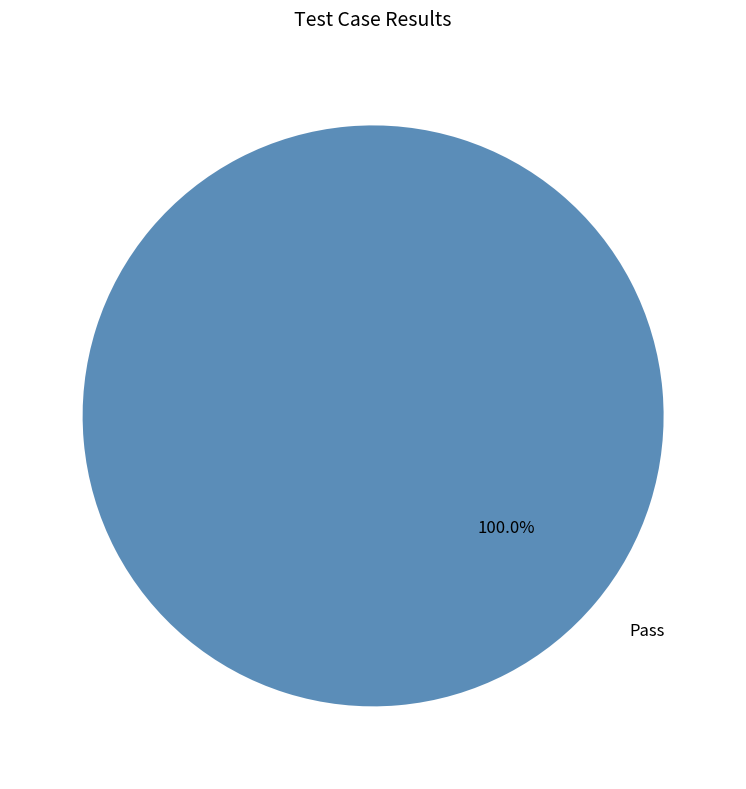

How many slices are in this pie chart?

1